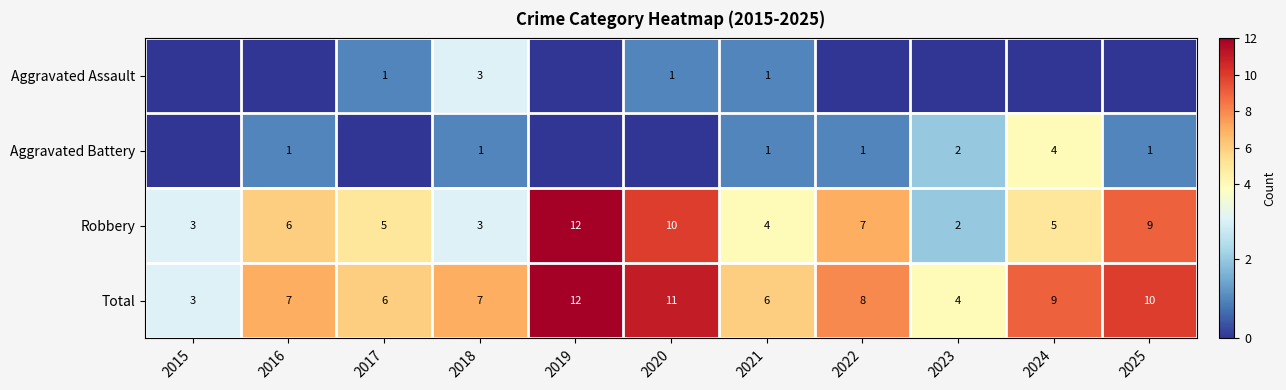

At which label is Robbery closest to 7?

2022